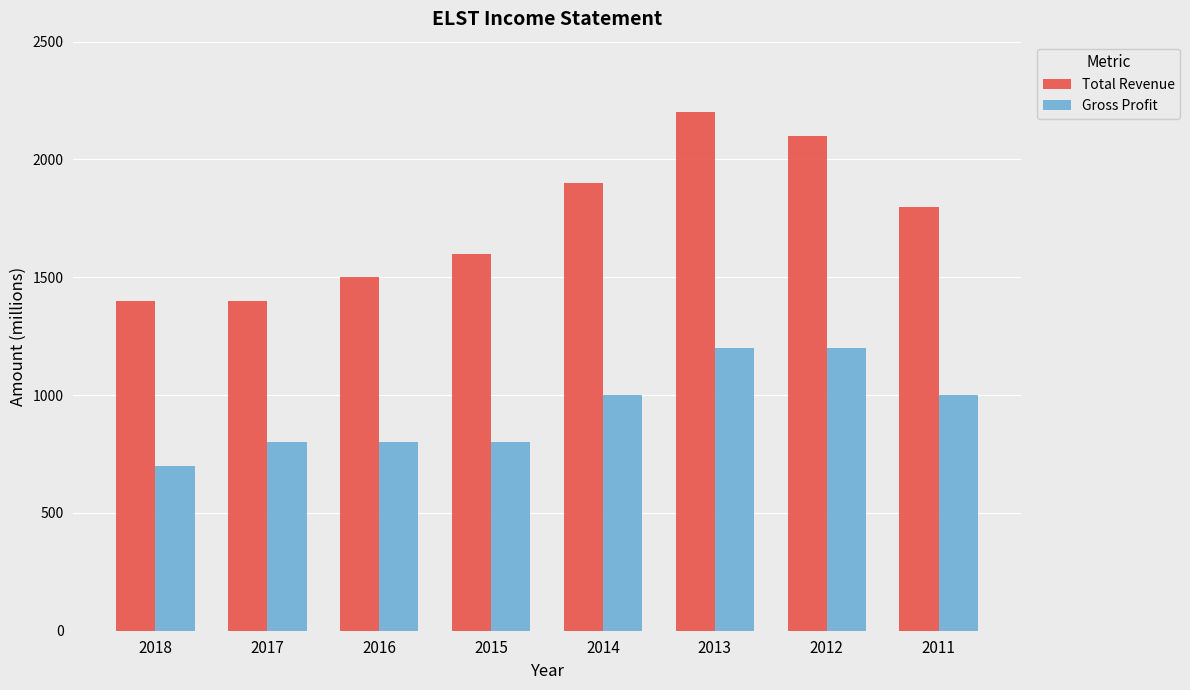

What is the sum of the Total Revenue values at 2017 and 2016?

2900